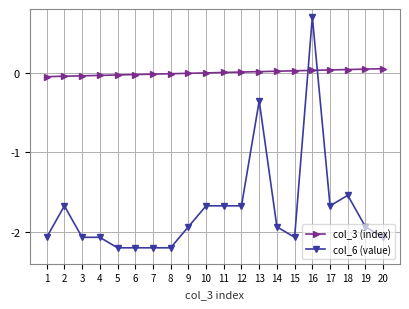

What is the difference between the highest and lowest values at 2?

1.6